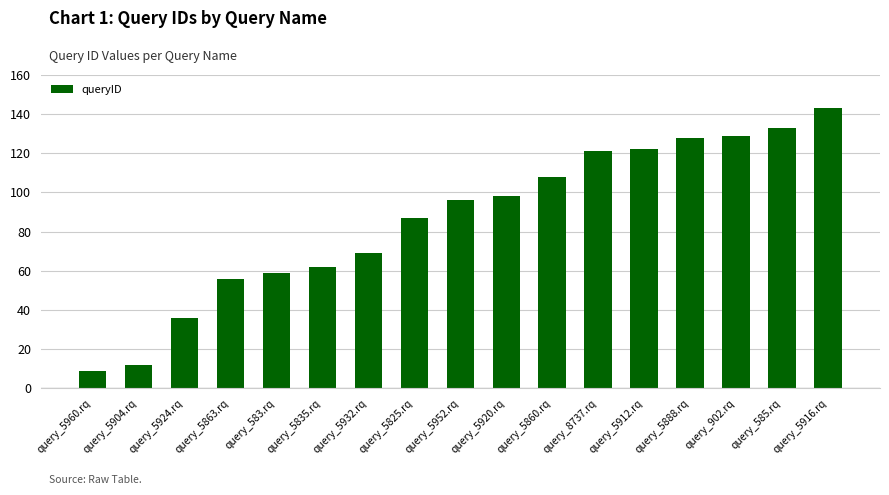

What is the difference between the maximum and minimum values?

134